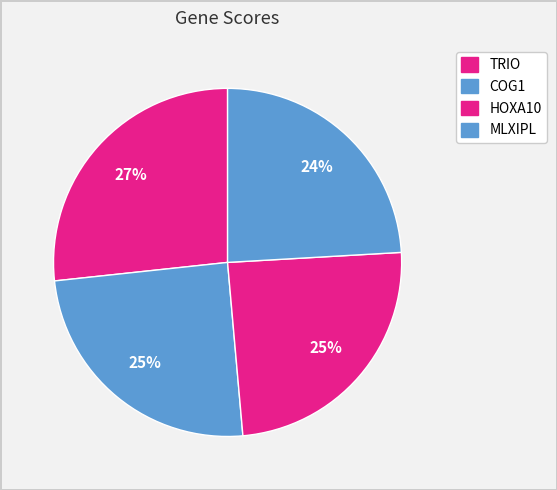

The TRIO slice represents 27% of the pie. True or false?

True